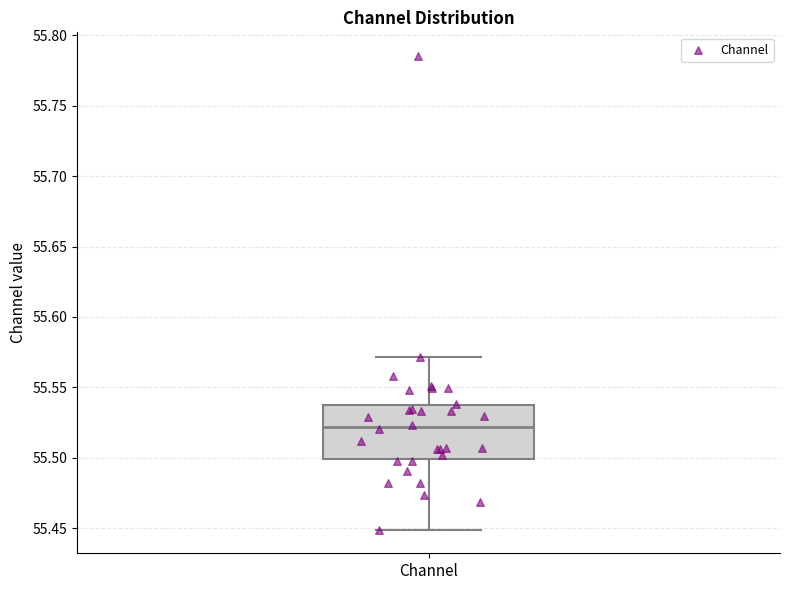

Transcribe this box plot: give where the median line is, the range the box spans, and where the two whiskers end, as read against the y-axis. The values are not printed on the chart, so give them approximately, as read against the axis.

median 55.520, box 55.500 to 55.535, whiskers 55.450 to 55.570